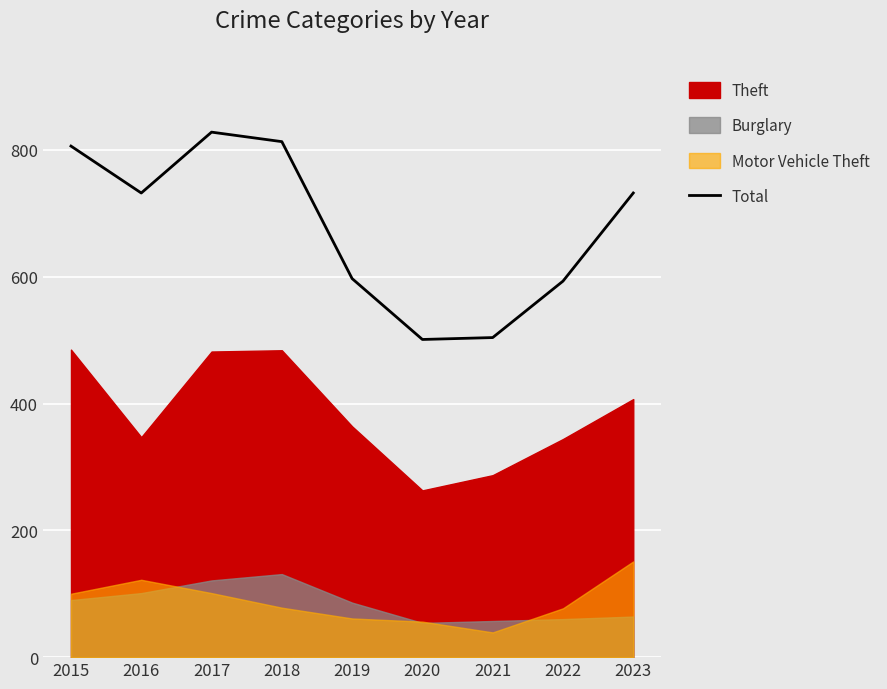

True or false: the data has more than 1 interior local peaks.

False